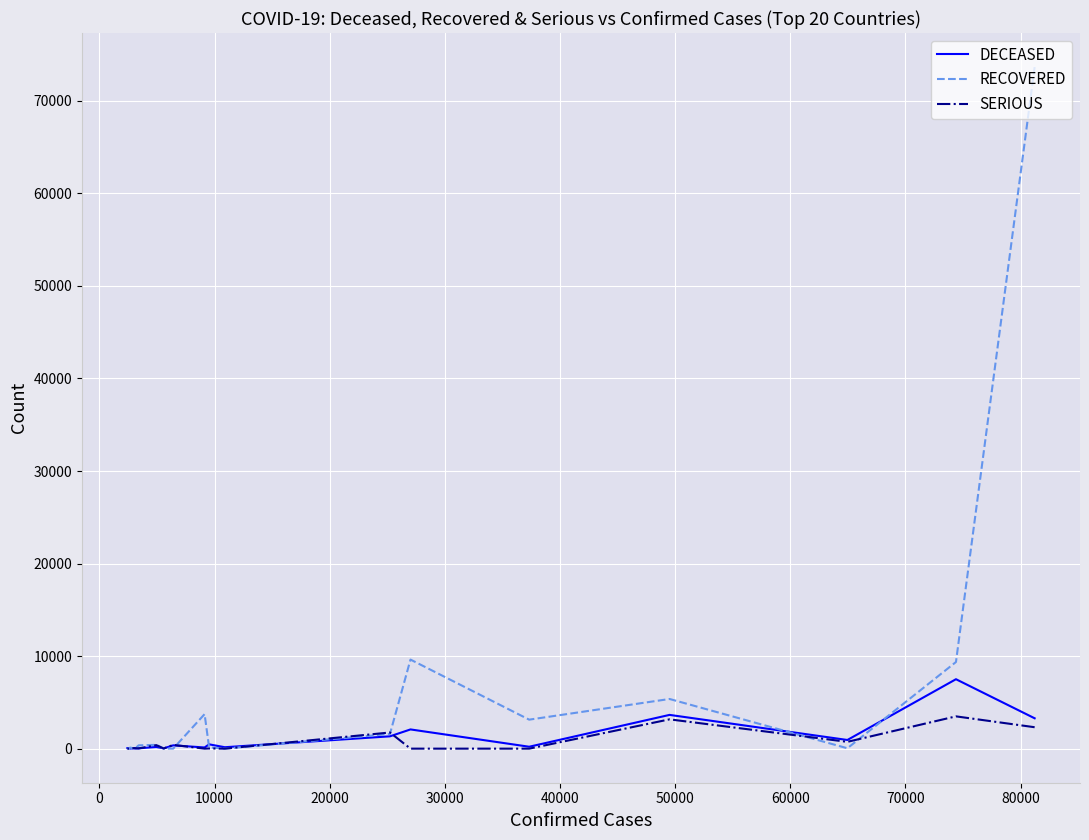

What is the label of the 8th point from the left?

60000